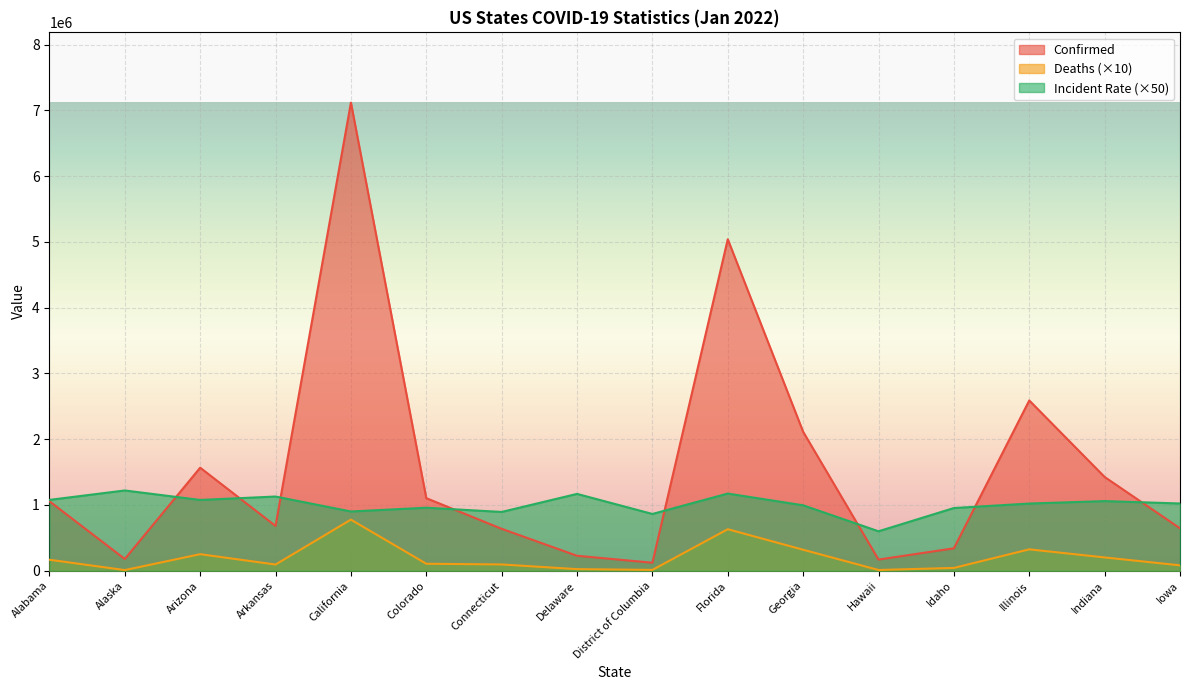

True or false: Incident_Rate and Deaths intersect in this chart.

False